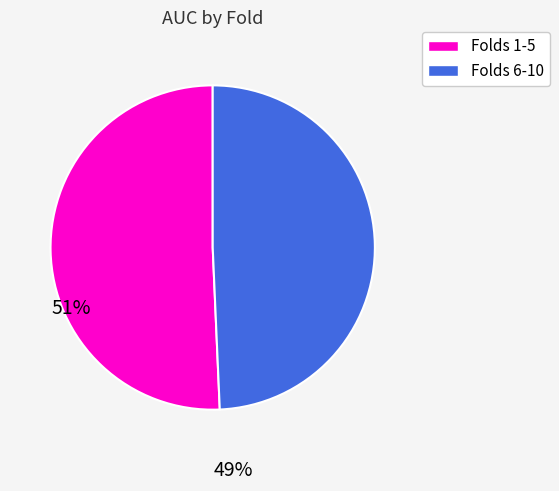

Is there a majority slice in this chart?

Yes